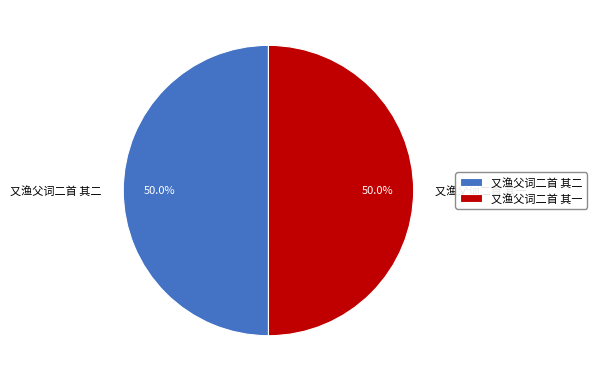

Combined, do 又渔父词二首 其一 and 又渔父词二首 其二 account for over 50%?

Yes